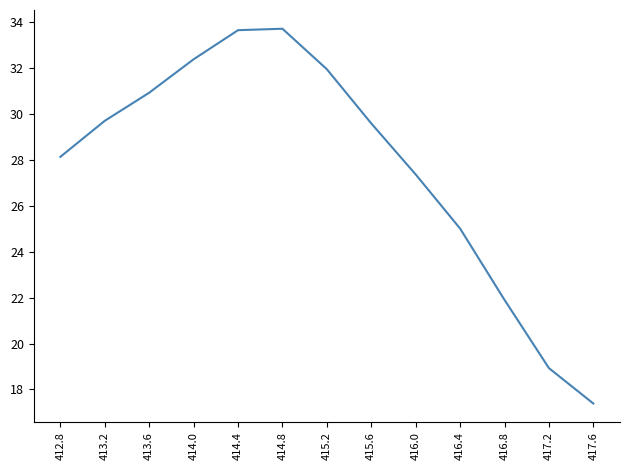

Does the chart have visible grid lines?

No